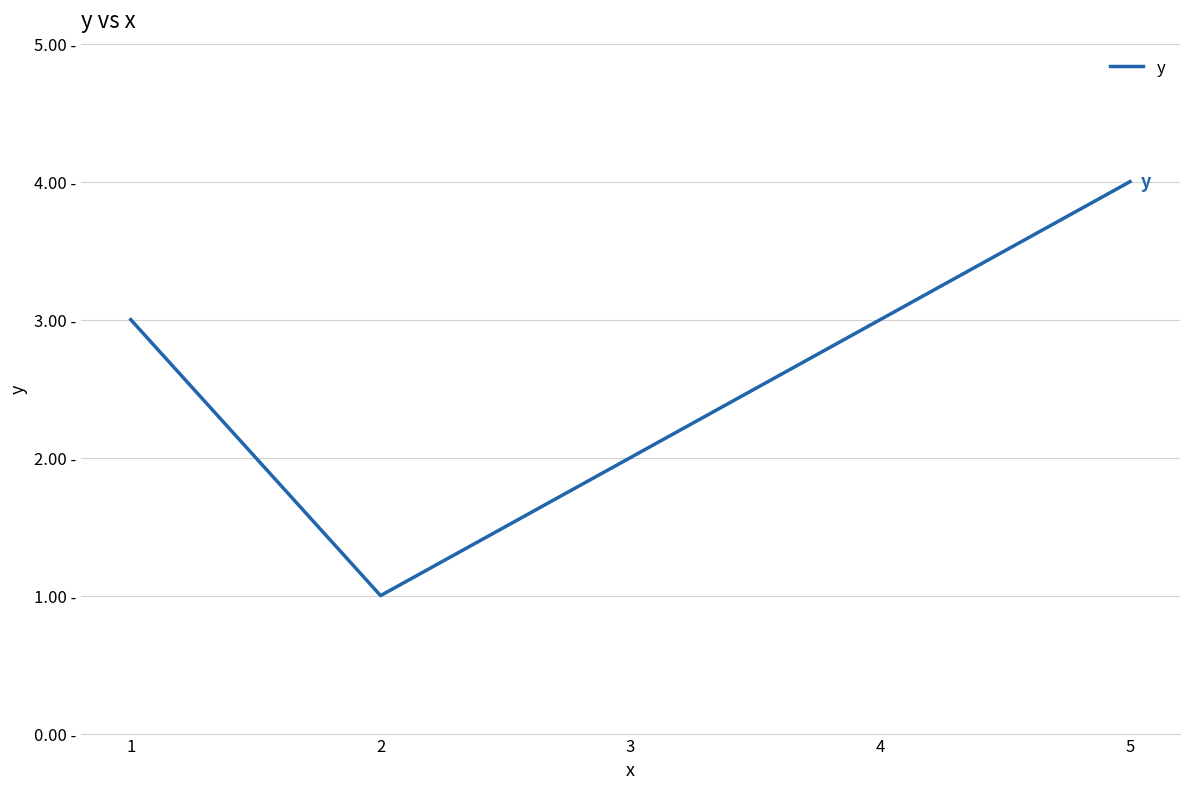

How many values are between 2 and 3?

3